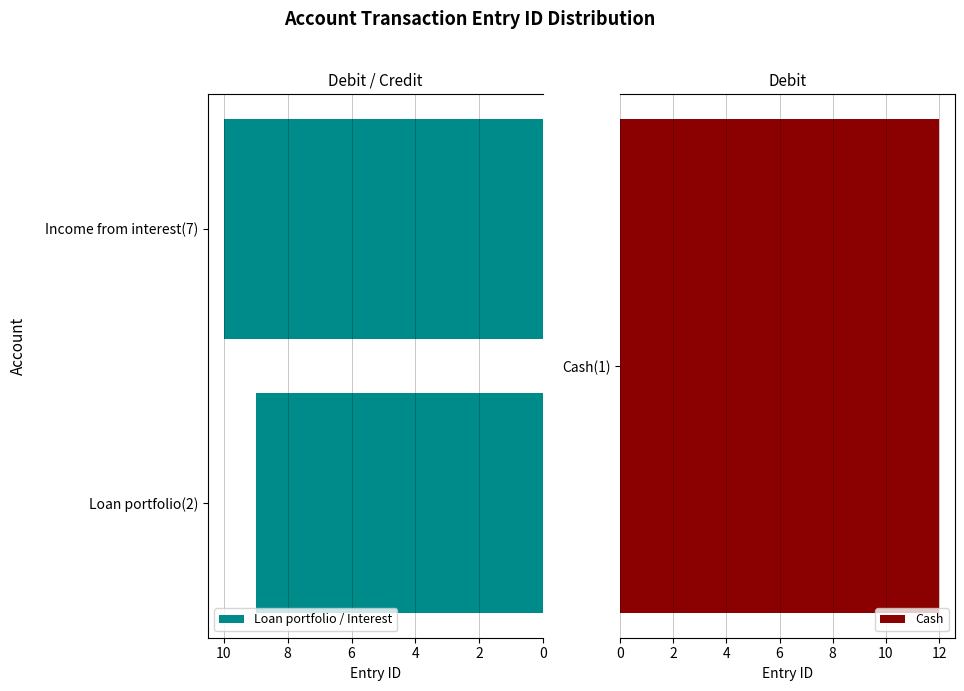

What is the value of the 2nd bar from the left?

10